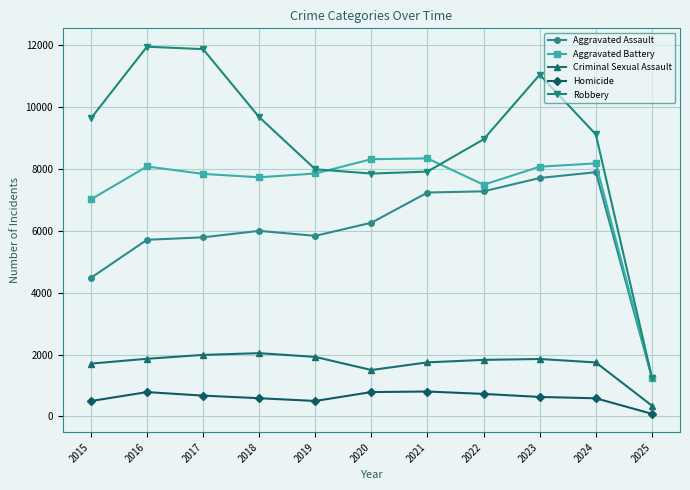

Where is Criminal Sexual Assault nearest to the value 1196?

2020